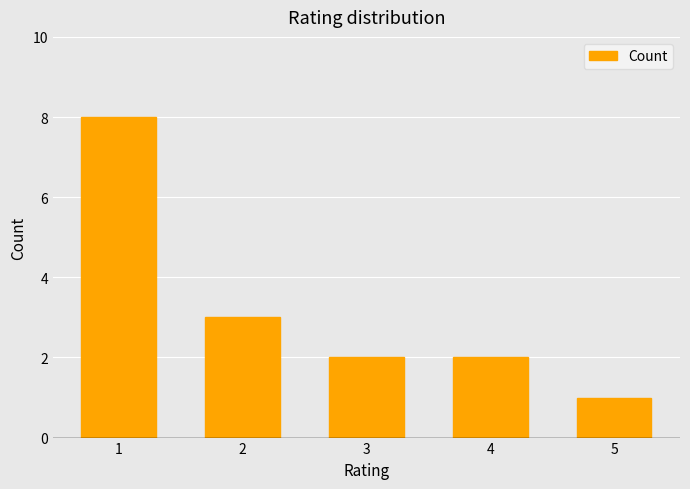

How many bars are there in total?

5